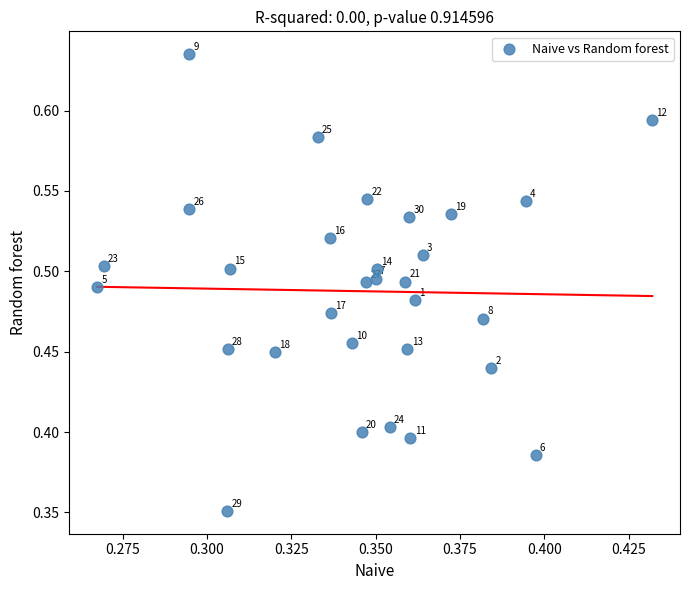

What is the range of Y values (max minus min)?

0.3